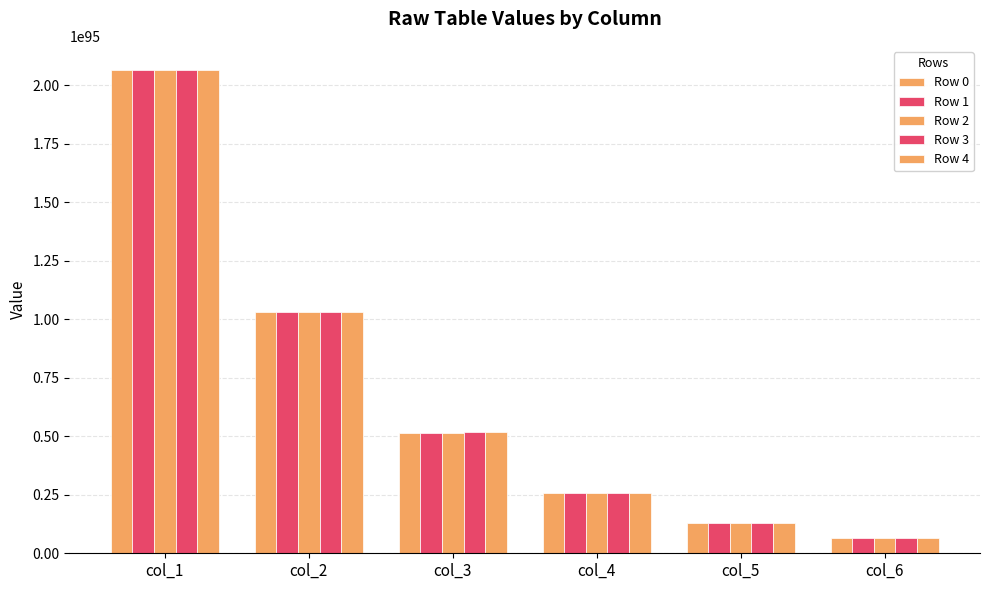

What is the total value across all series at col_2?

516183559449479424512830184052194286449611257862393958473582500310156187602116456423250334842880